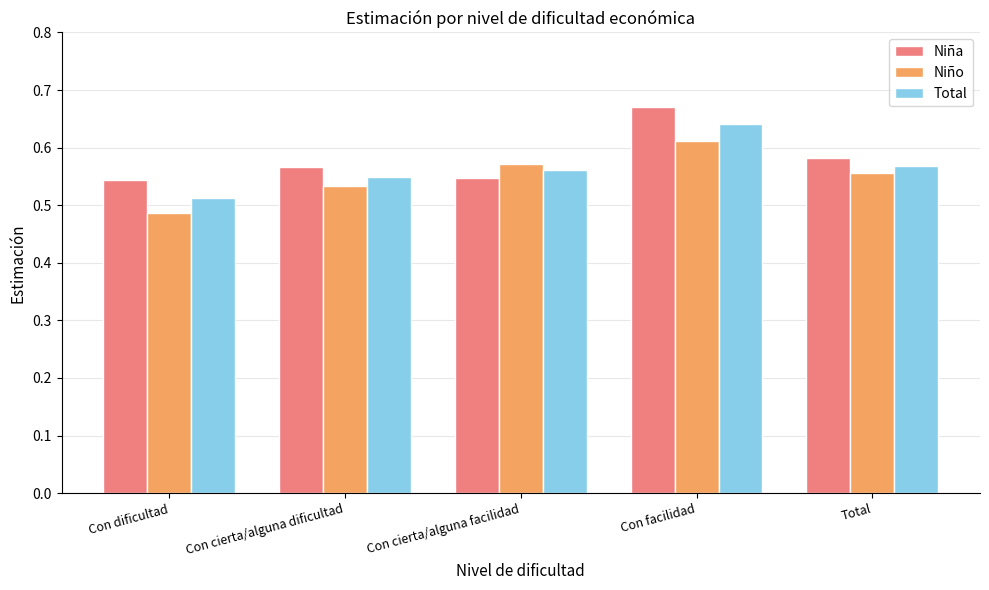

What is the label of the 2nd bar from the right?

Con facilidad